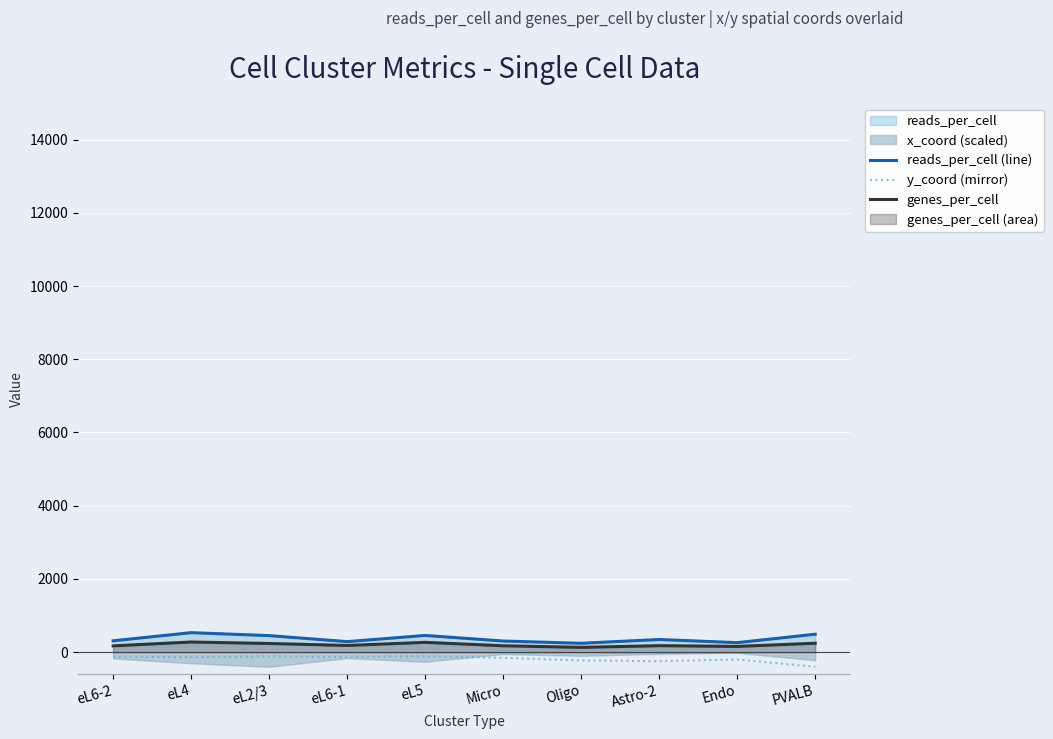

How many categories are shown in the chart?

10